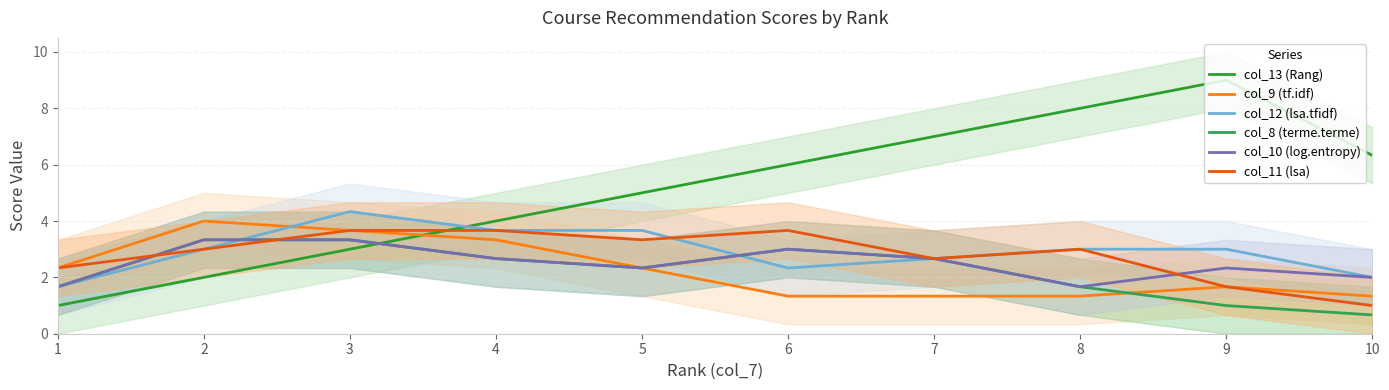

How many lines are shown in the chart?

6